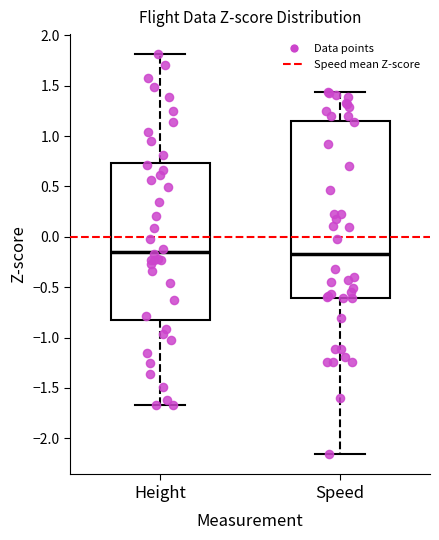

Reading left to right, read every box against the y-axis: the position of its median line, the range the box covers, and the ends of its whiskers. The values are not printed on the chart, so give them approximately, as read against the axis.

Height: median -0.15, box -0.80 to 0.75, whiskers -1.65 to 1.80
Speed: median -0.15, box -0.60 to 1.15, whiskers -2.15 to 1.45